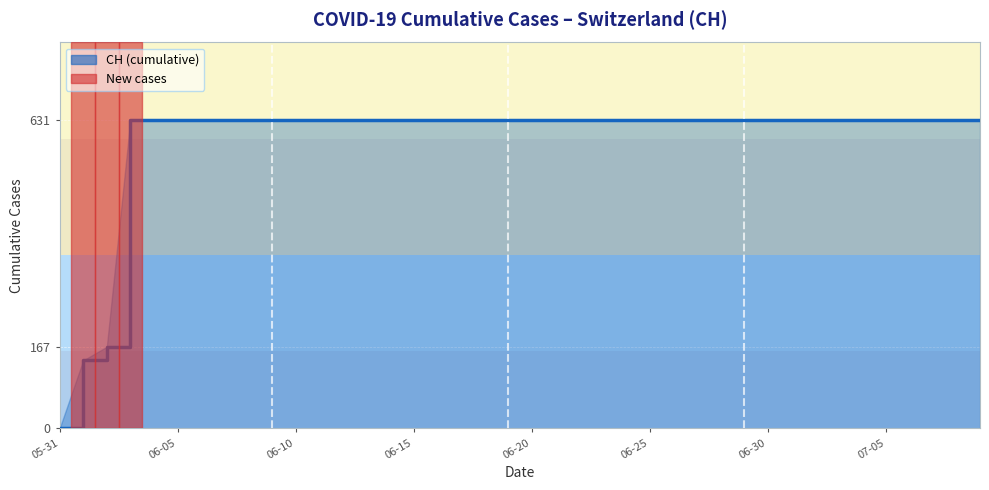

What is the maximum value shown in the chart?

631